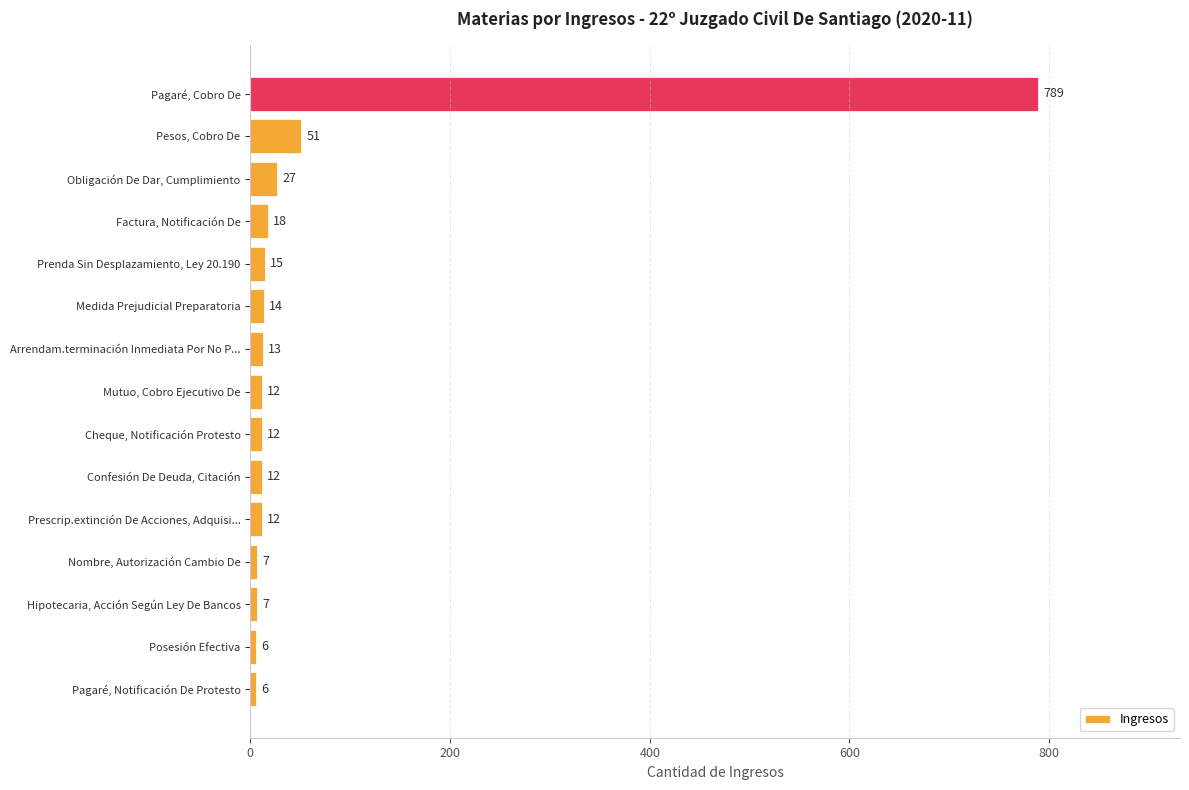

How many data points are less than 12?

4